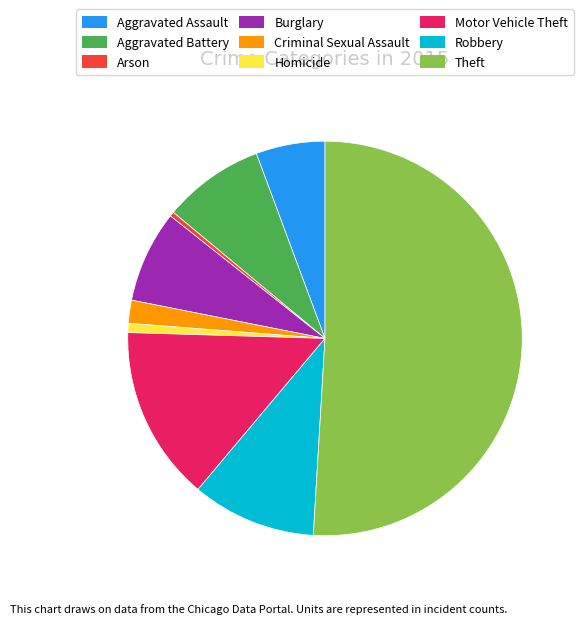

What is the largest slice in the pie chart?

Theft